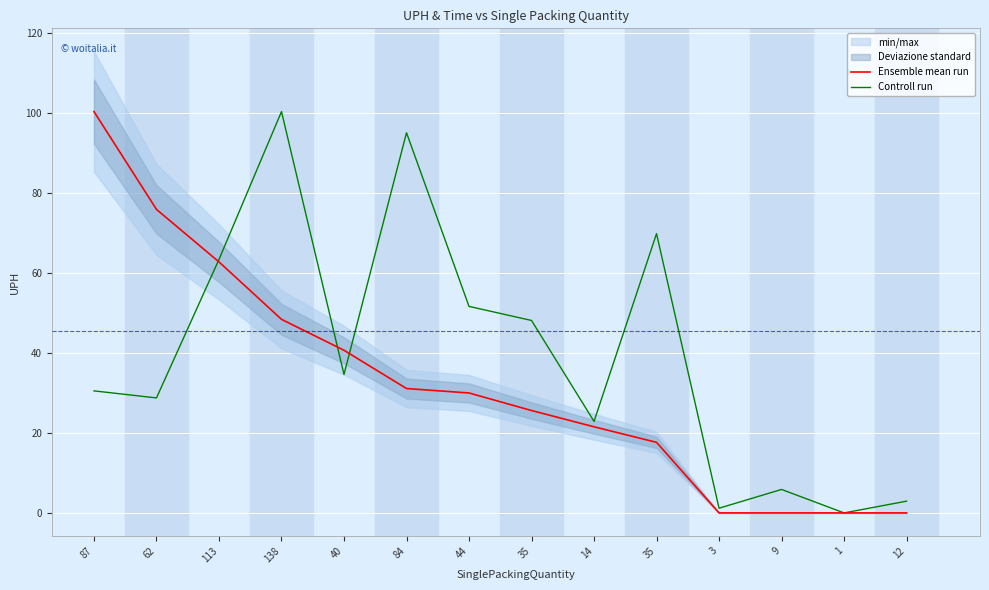

Is it true that Ensemble mean run equals 9.2 at 35?

False